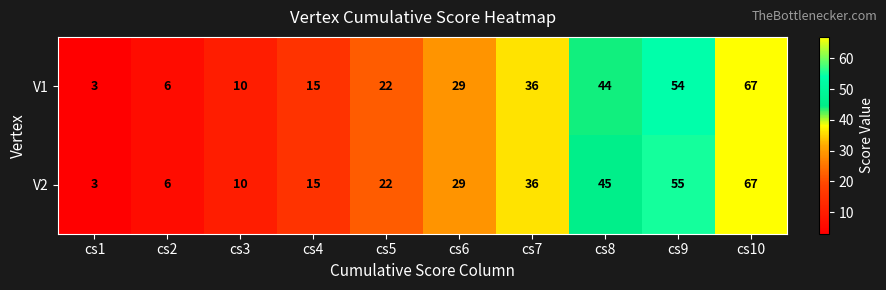

Is it true that V1 equals 22 at cs5?

True